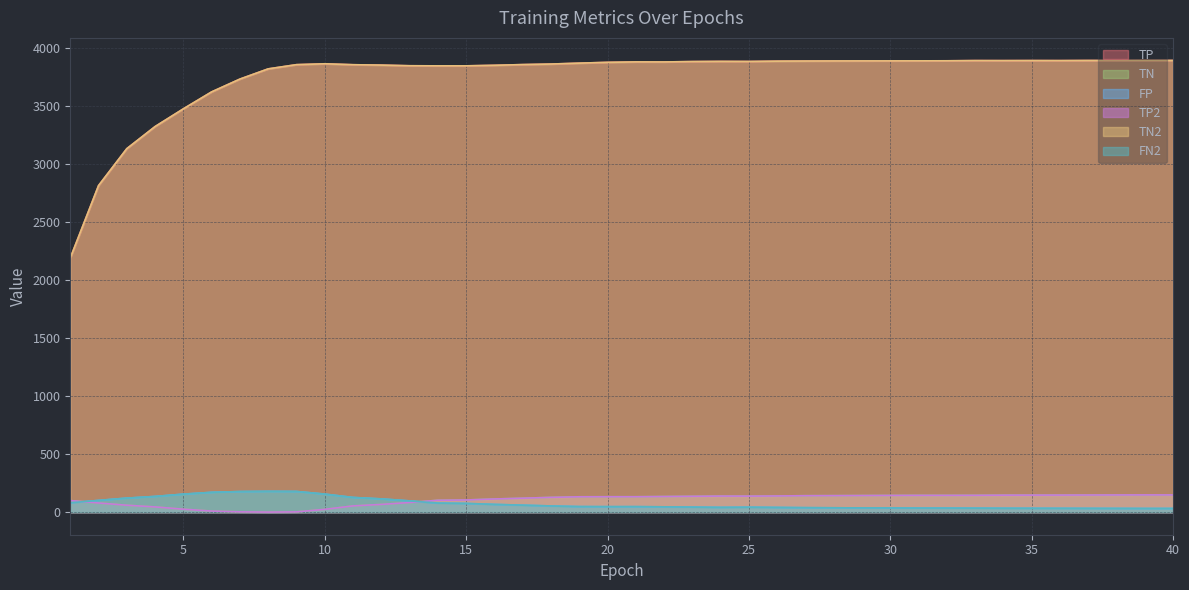

Is it true that TN2 equals 3731.7 at 7?

True